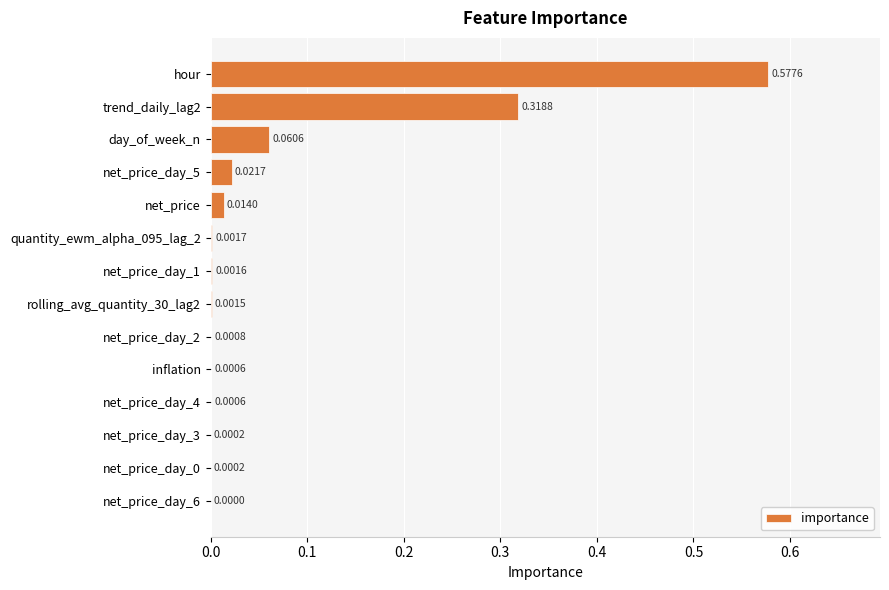

Which has a higher value, net_price_day_5 or net_price_day_0?

net_price_day_5